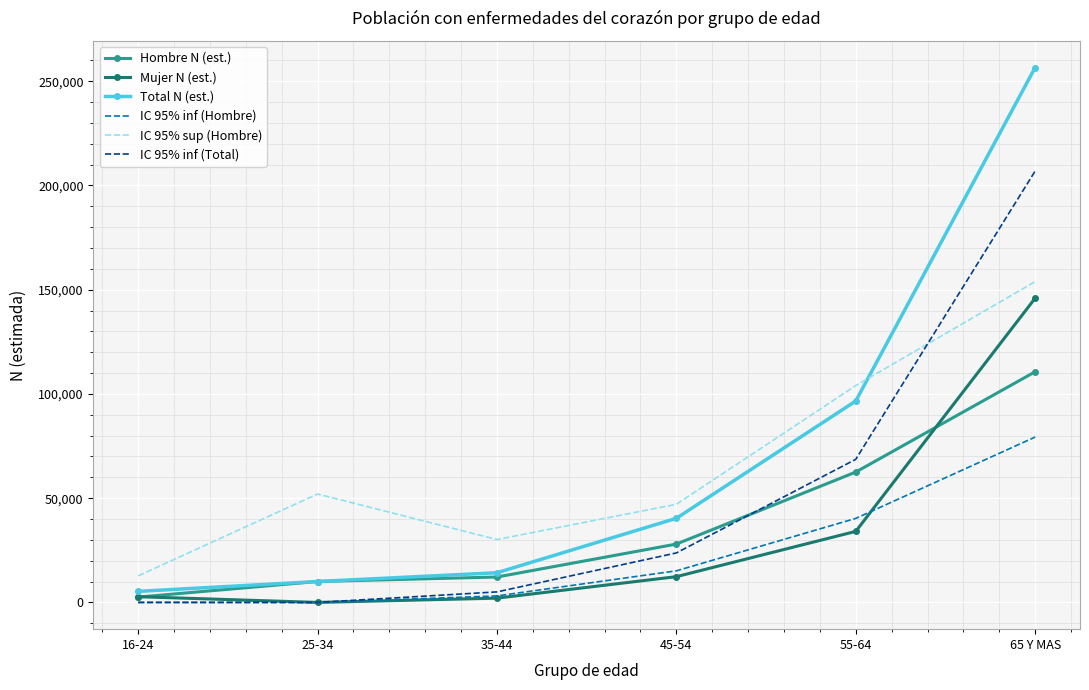

At which label does Mujer N (est.) reach its peak?

65 Y MAS